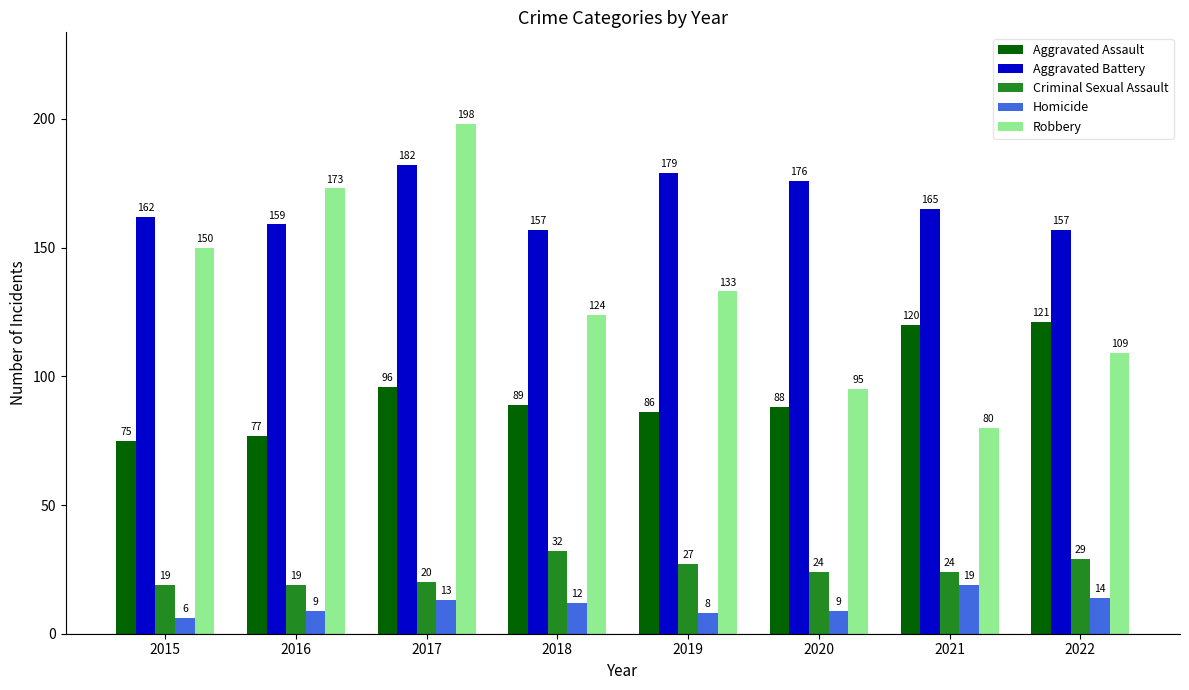

Are the bars grouped side by side (vs. stacked)?

Yes